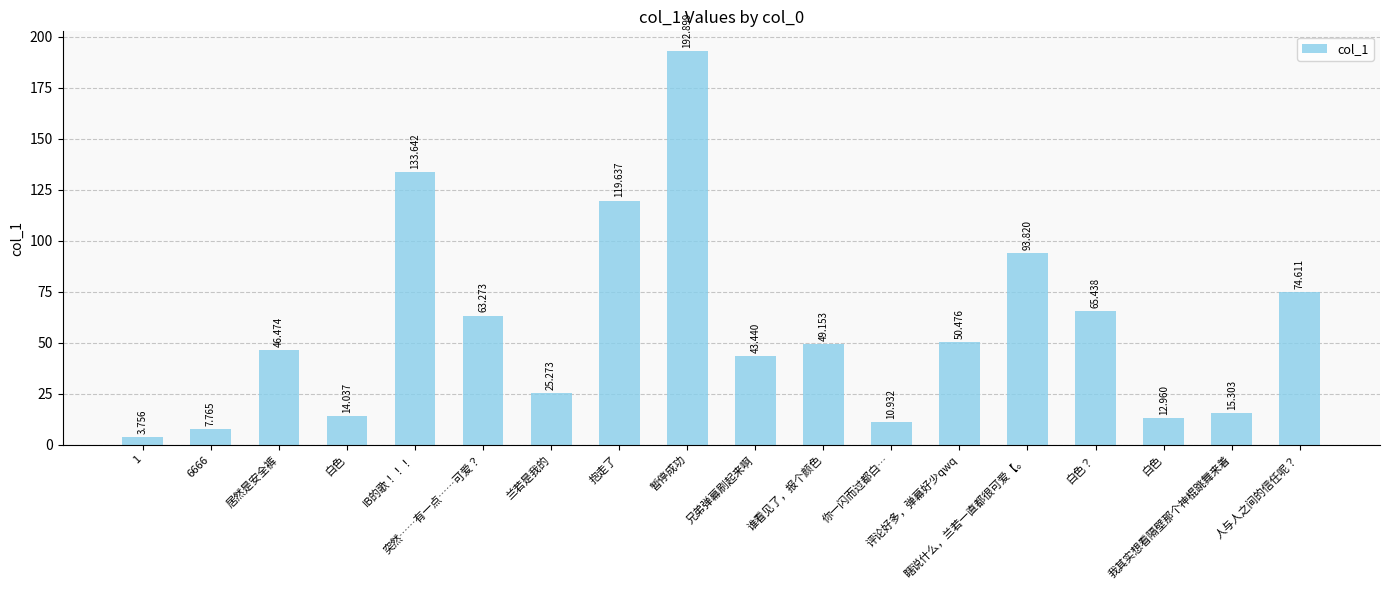

Where is the data nearest to the value 98?

瞎说什么，兰若一直都很可爱【。